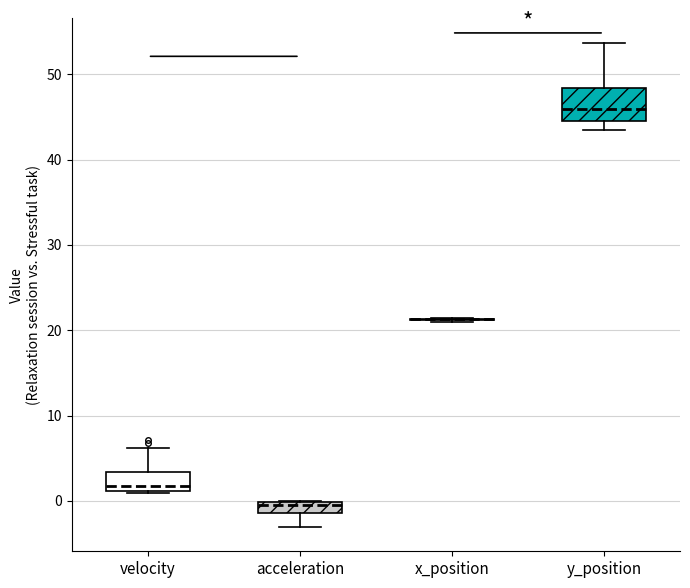

Which box is the tallest, from its lower edge to its upper edge?

y_position